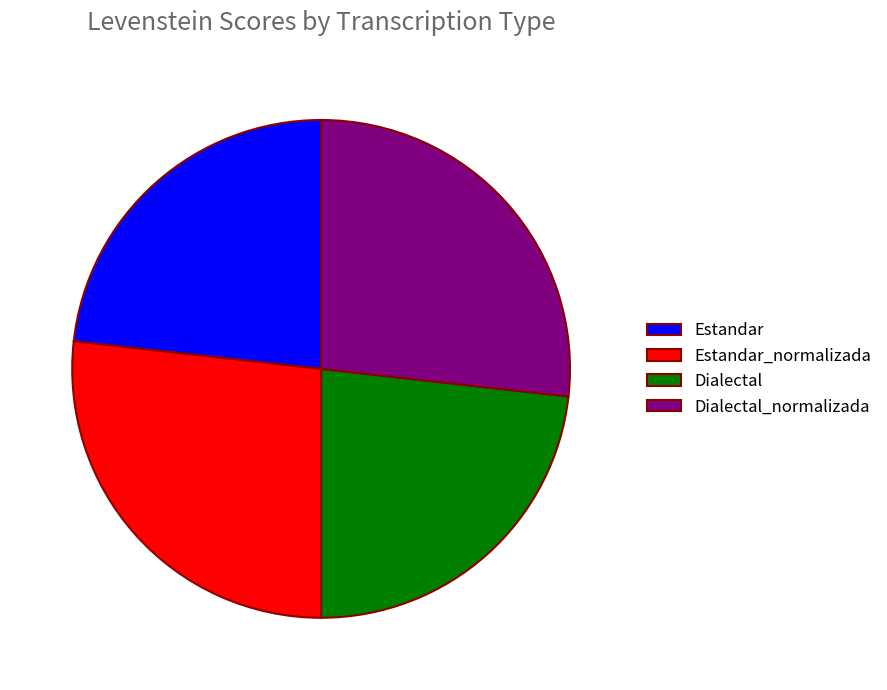

Is there a majority slice in this chart?

No